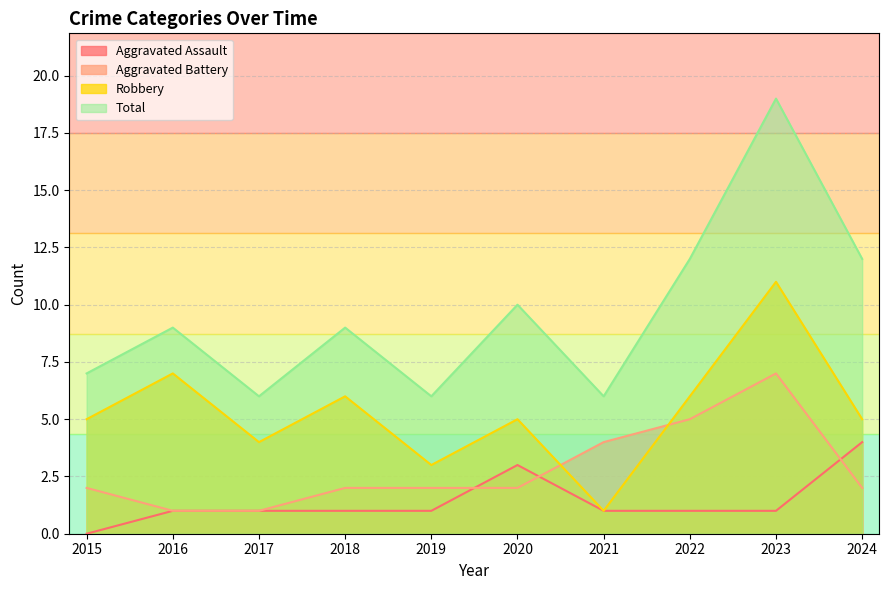

What is the average value of the Robbery series?

5